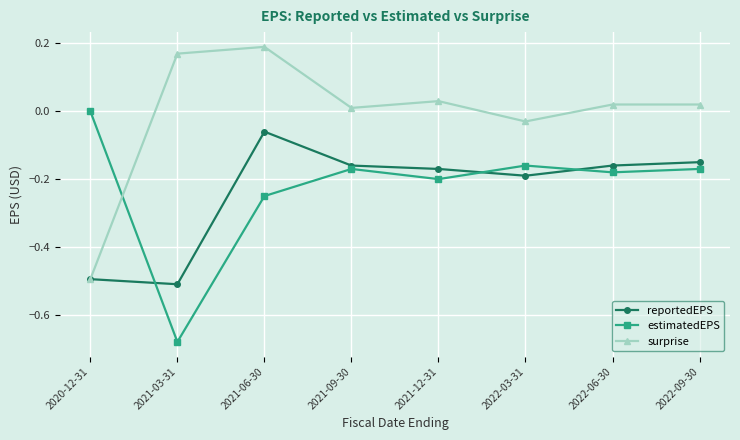

Which series changed the most between 2020-12-31 and 2021-06-30?

surprise